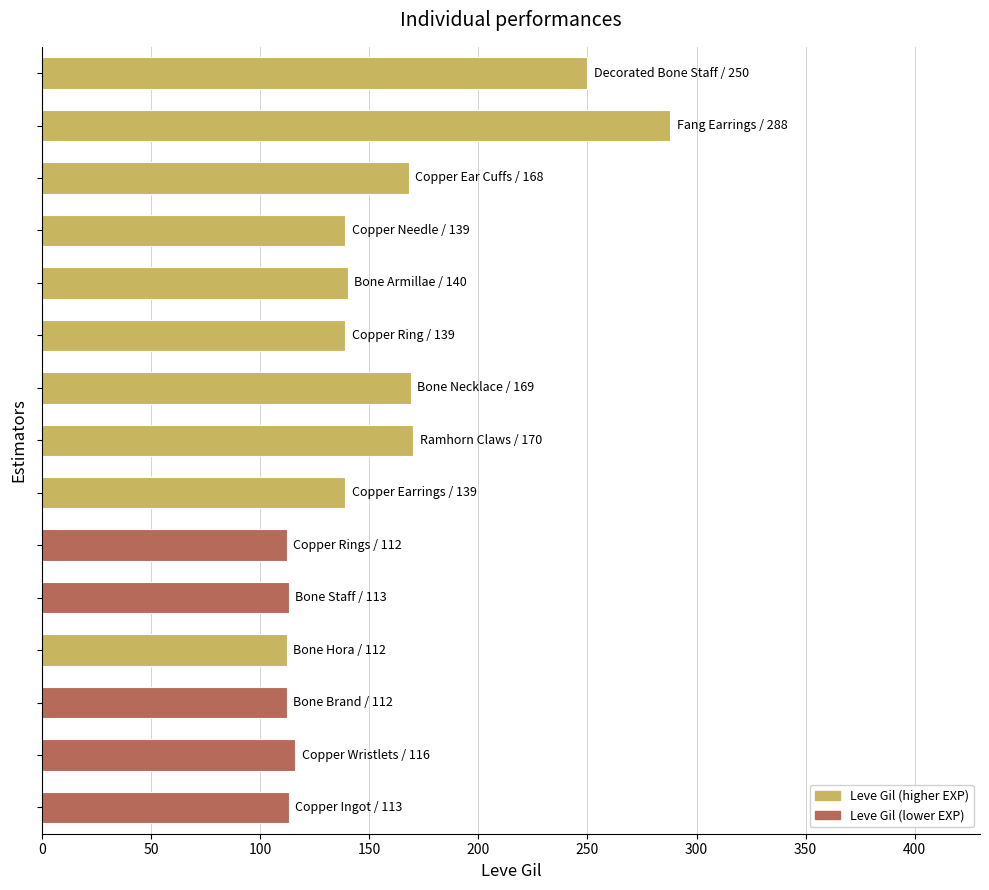

How many series are shown in this chart?

1